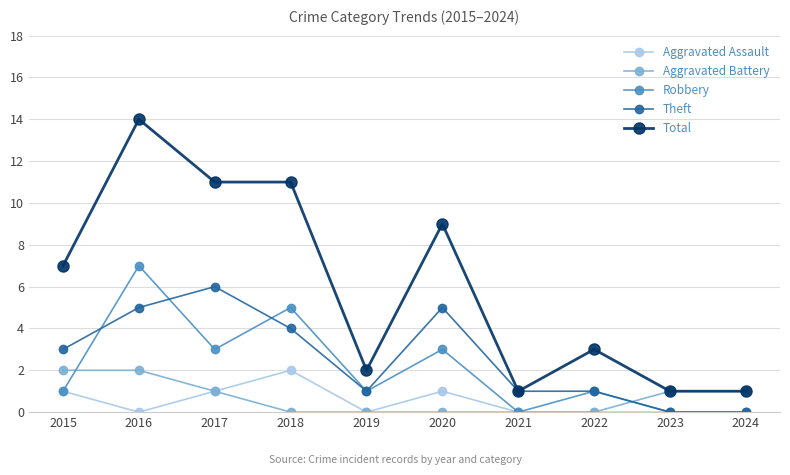

True or false: Total and Robbery cross at least once.

False